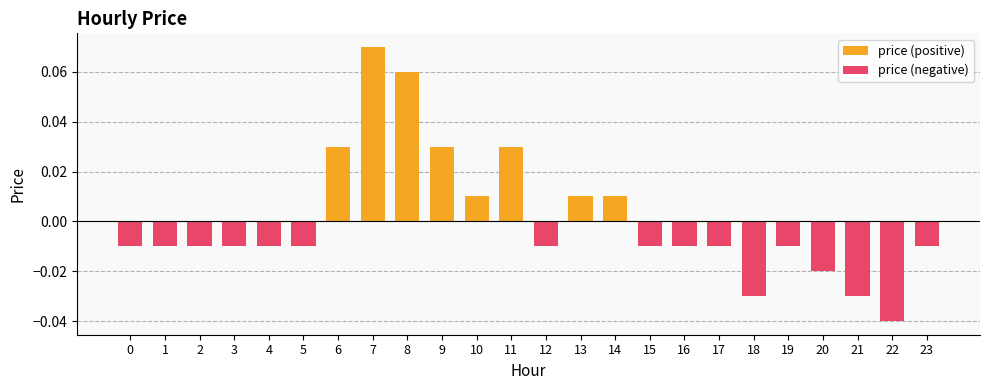

List the series in order of their overall mean, lowest first.

price (negative), price (positive)